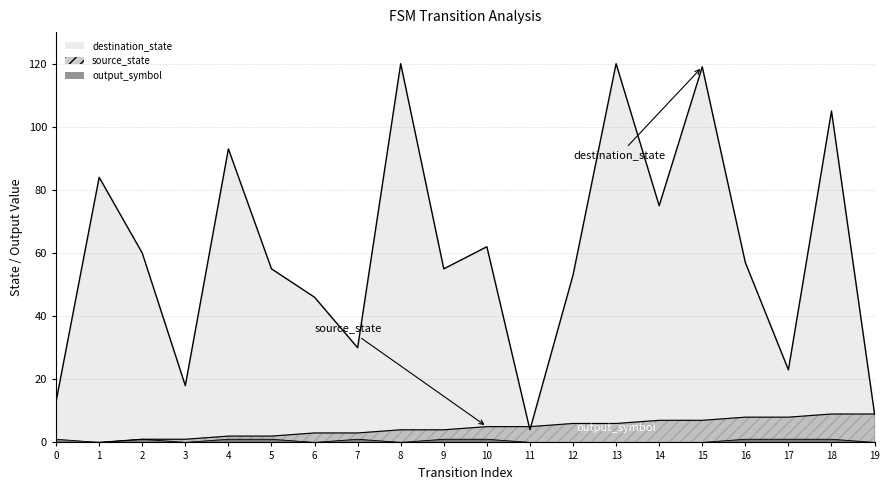

What is the difference between the highest and lowest values at 17?

22